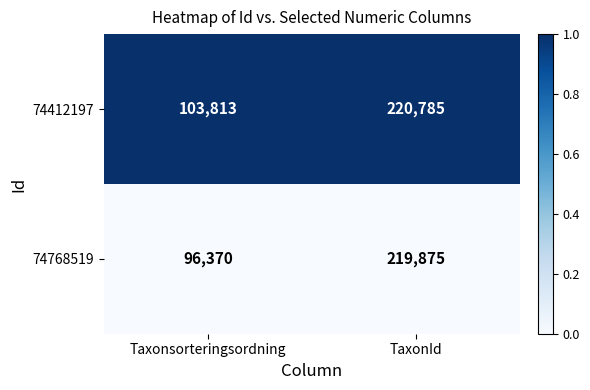

At Taxonsorteringsordning, list the series in order from largest to smallest.

74412197, 74768519